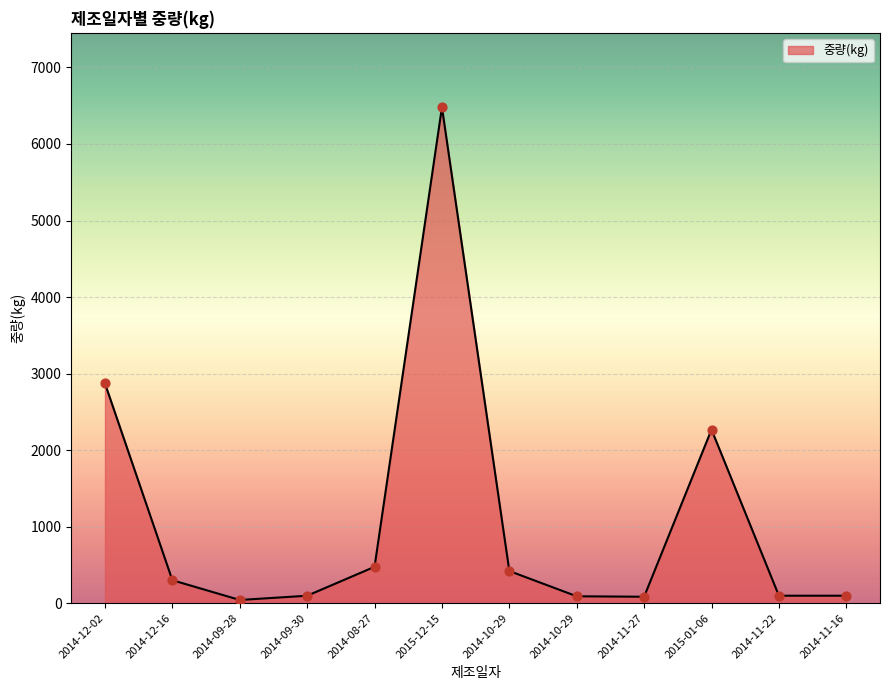

Which has a higher value, 2014-11-16 or 2015-01-06?

2015-01-06